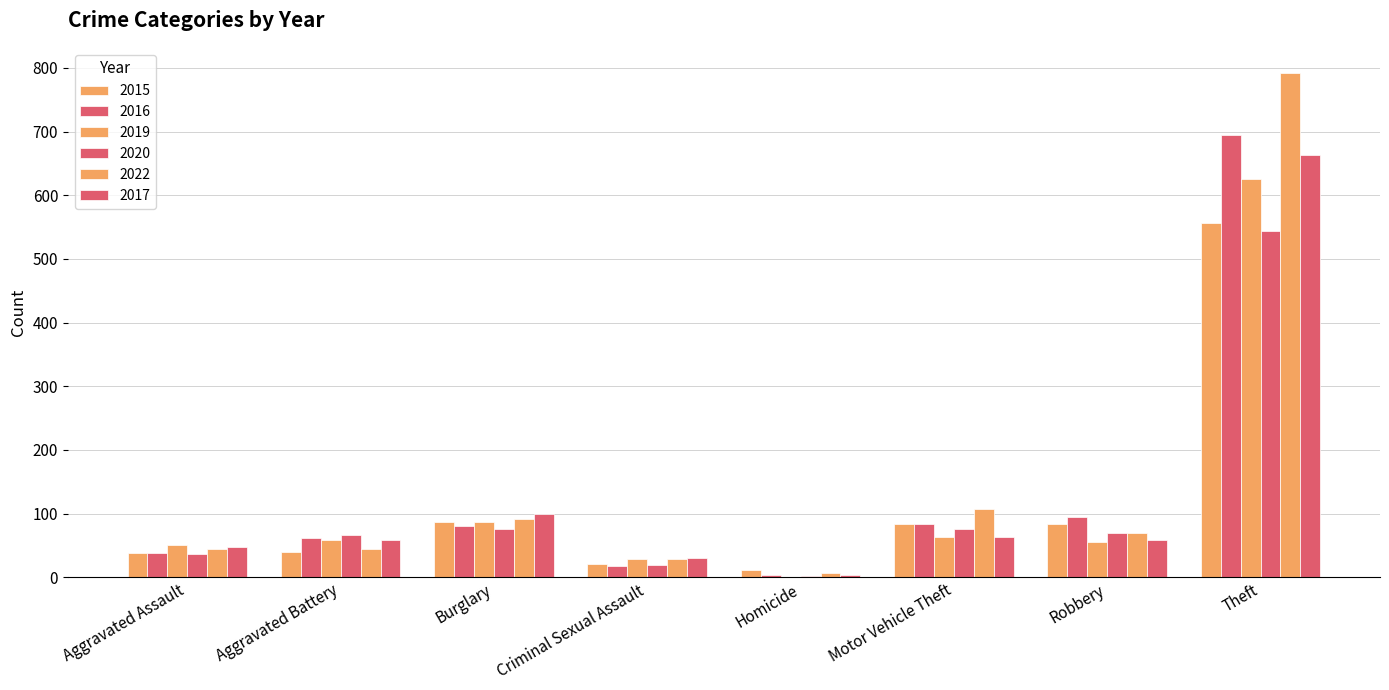

Does the chart contain stacked bars?

No